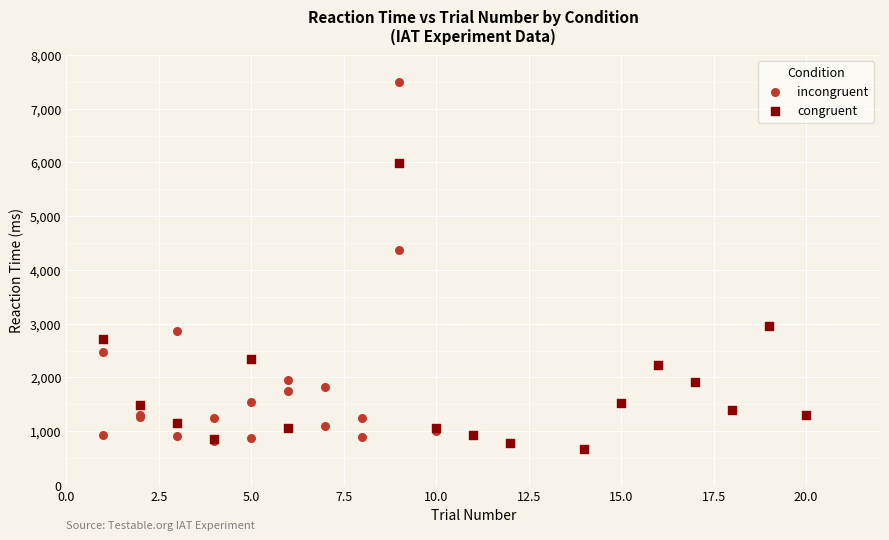

Which series contains the highest Y value?

incongruent